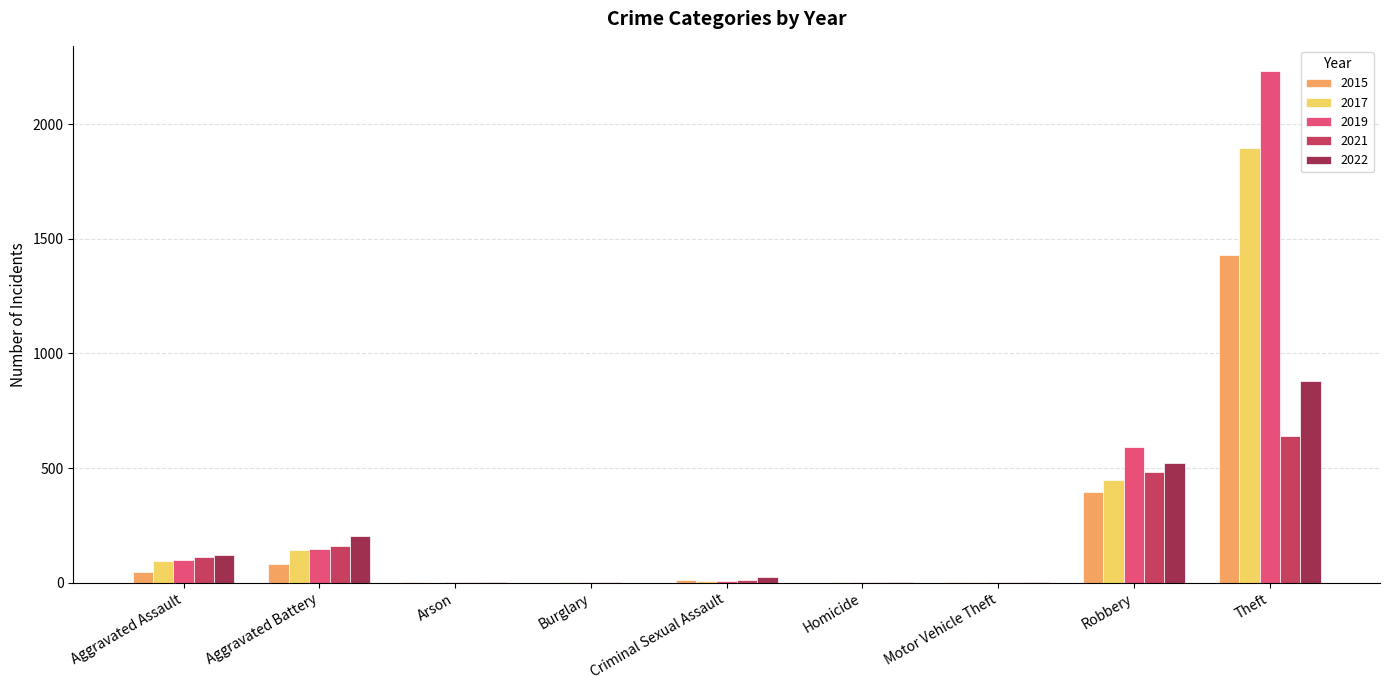

At which label is 2019 closest to 1115?

Robbery